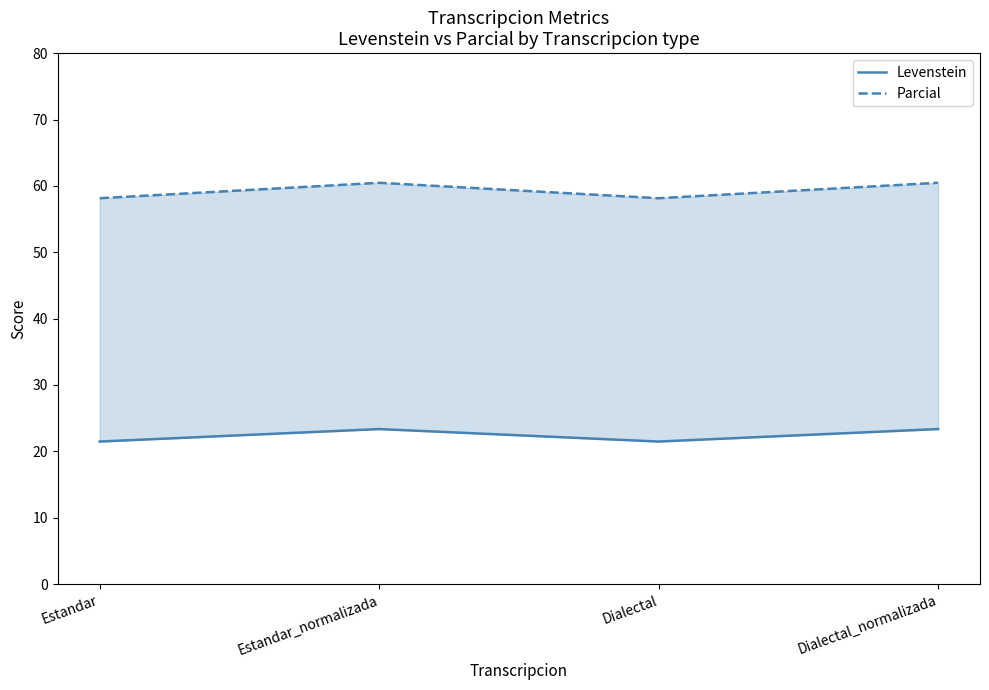

At which category does Parcial reach its first local valley?

Dialectal